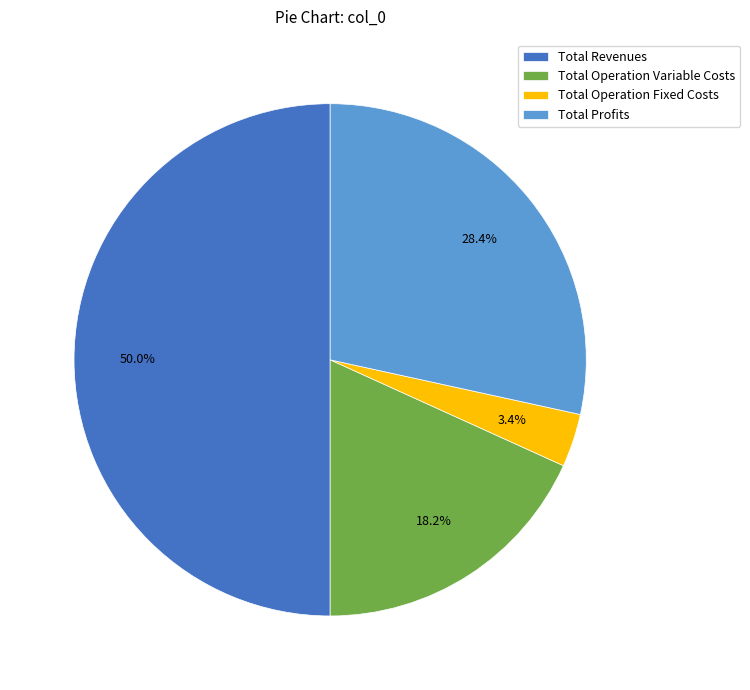

To the nearest percent, what is the difference between the largest and smallest slice percentages?

47%